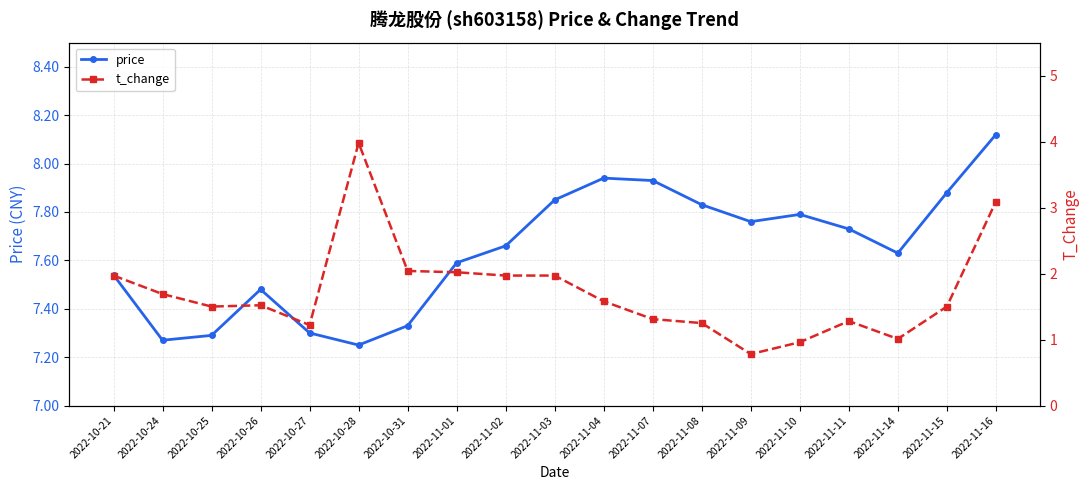

What is the label of the 14th point from the left?

2022-11-09